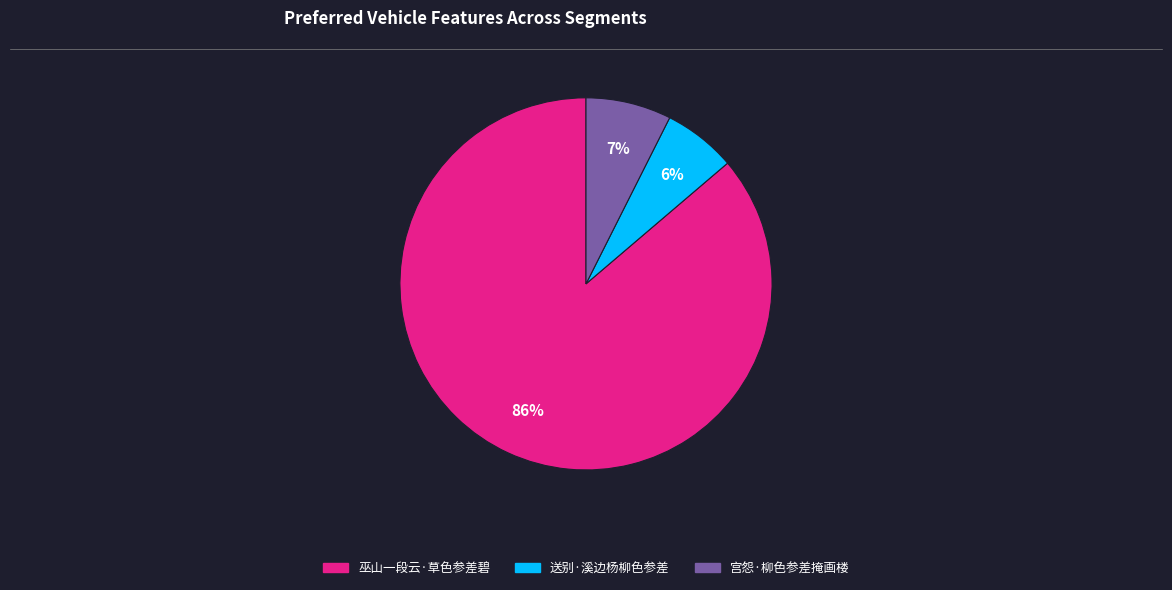

To the nearest percent, what is the average slice percentage?

33%